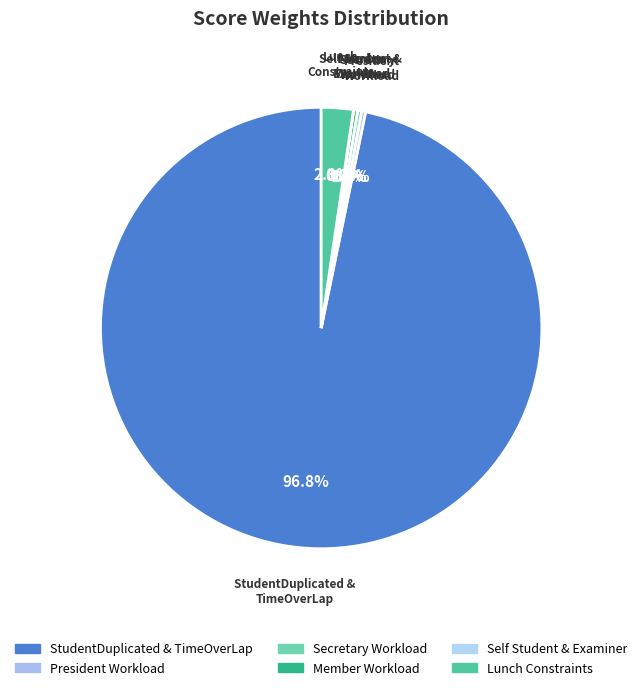

What percentage is NOT represented by President Workload?

99.7%